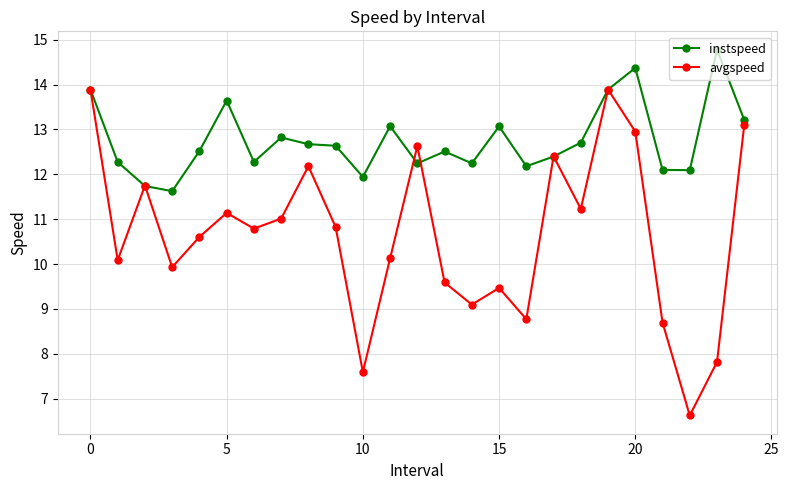

Which series has the widest spread of values?

avgspeed